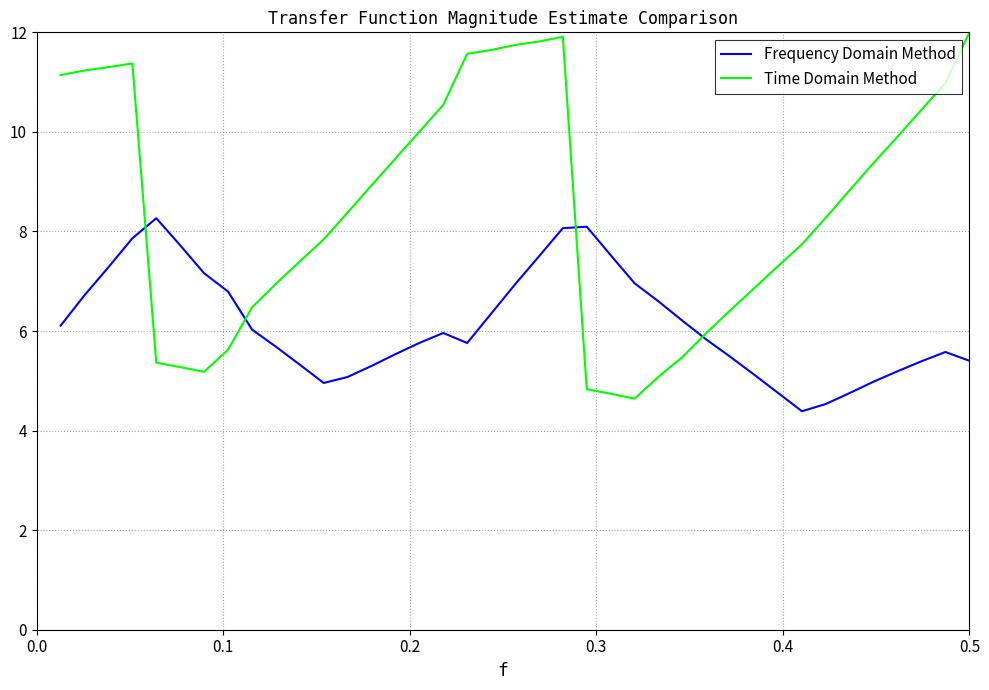

How many values in the Time Domain Method series are below 8?

18